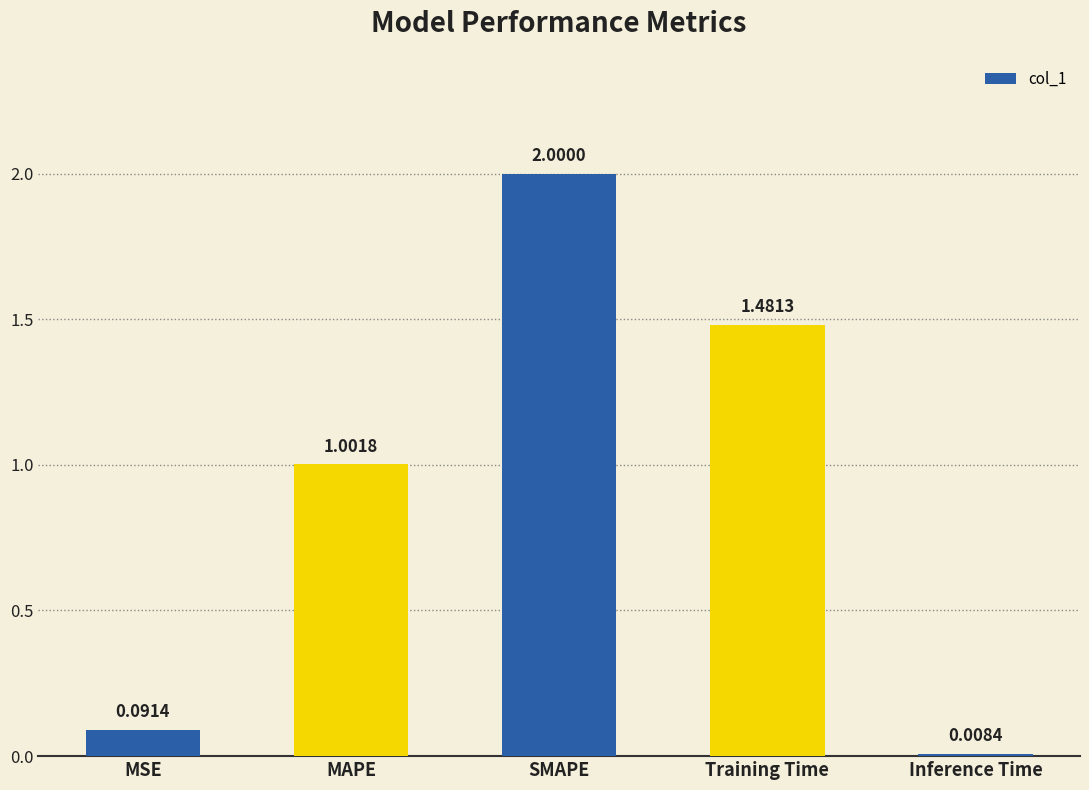

At which label is the value closest to 1?

MAPE